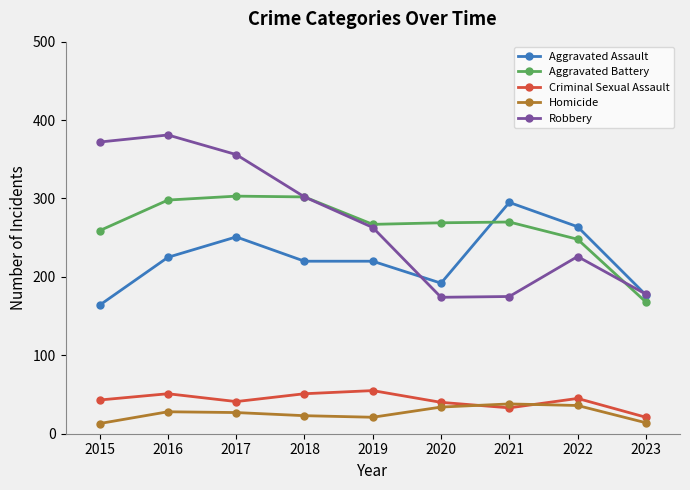

Count the number of categories in the chart.

9